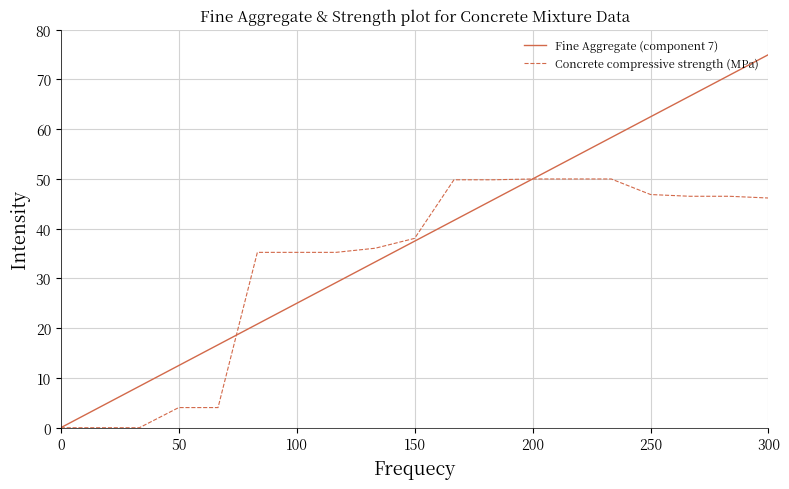

Which series has the largest total across all categories?

Fine Aggregate (component 7)